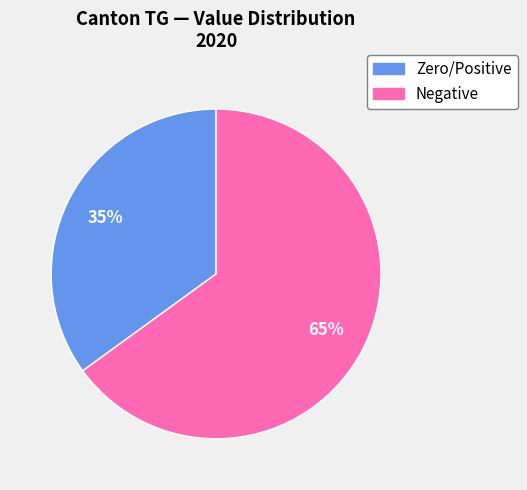

Count the number of slices in the pie.

2